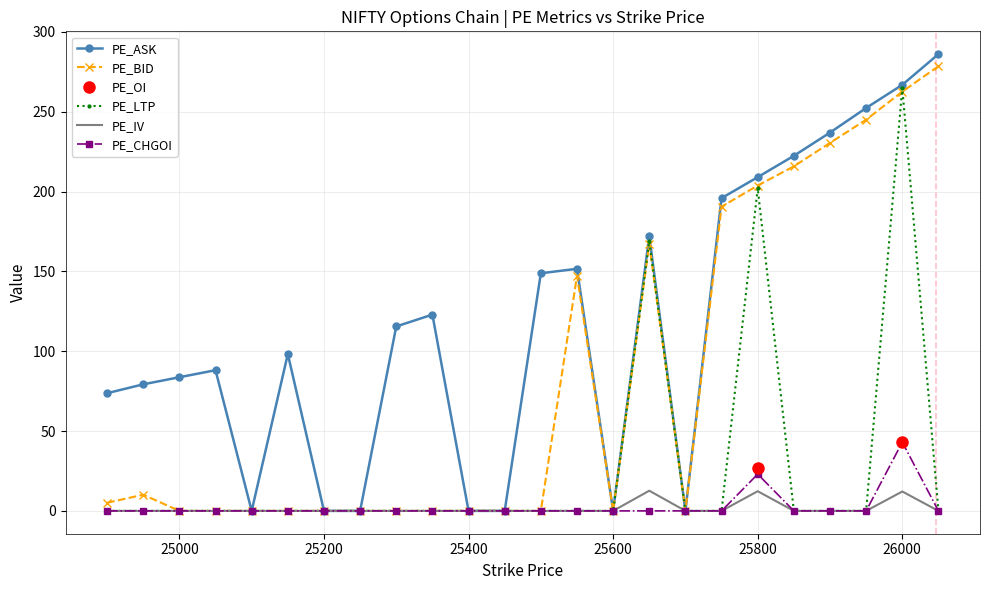

The PE_IV series shows 0.0 at 25050. True or false?

True